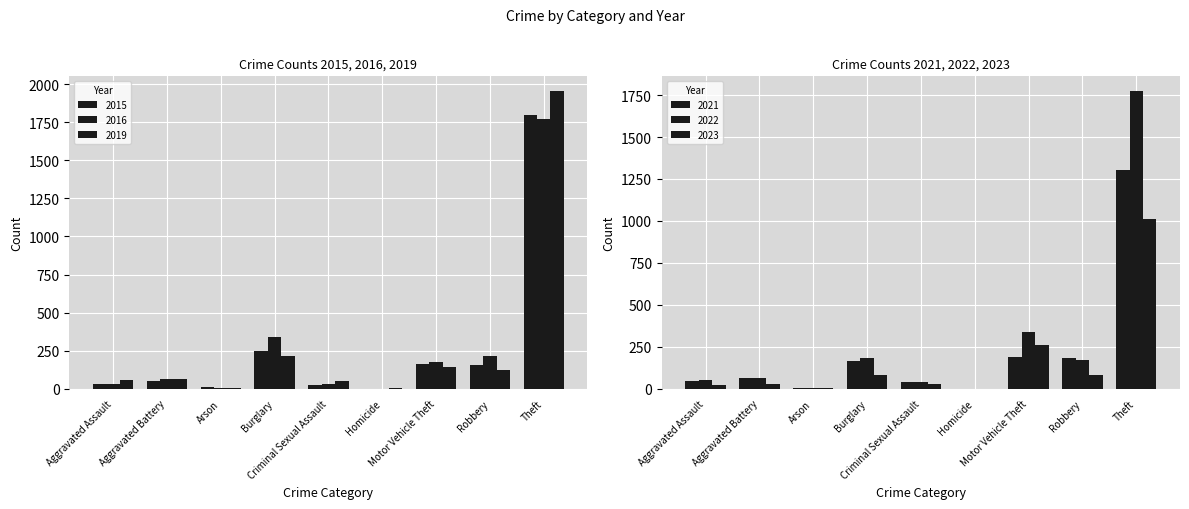

How many distinct data groups are displayed?

6